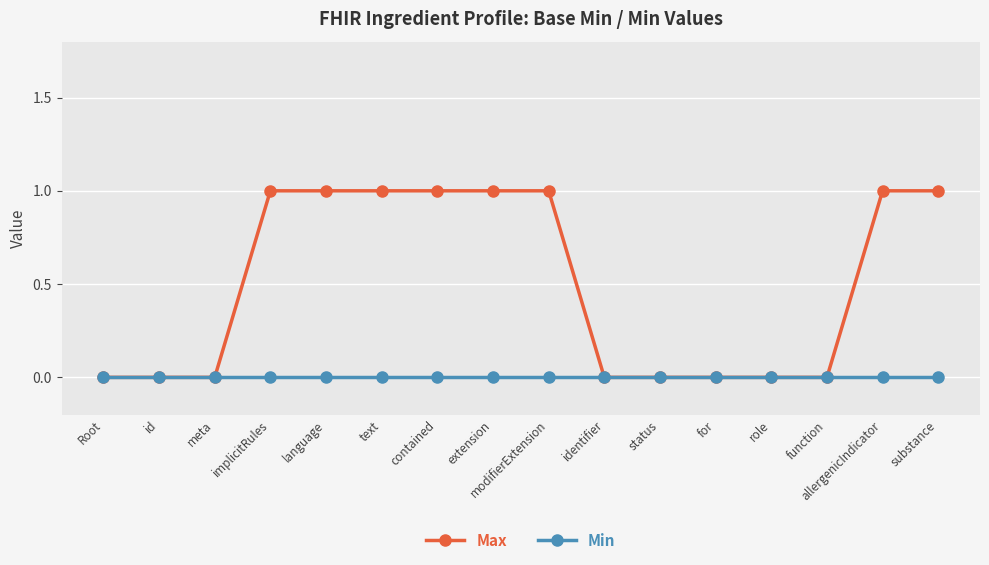

Which series has the widest spread of values?

Max